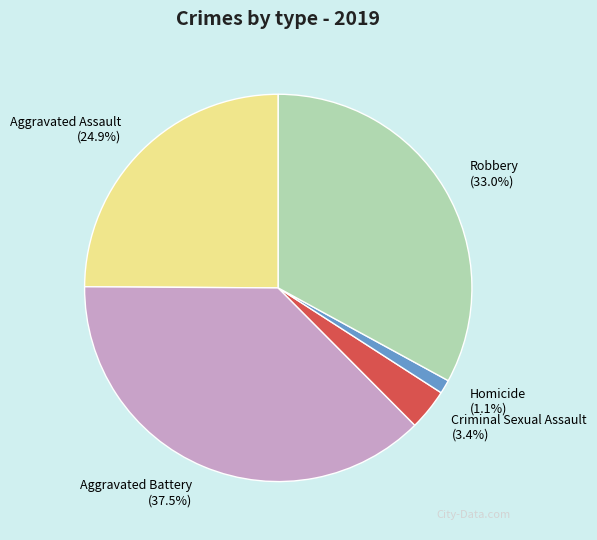

To the nearest percent, what is the combined percentage of Aggravated Battery and Homicide?

39%